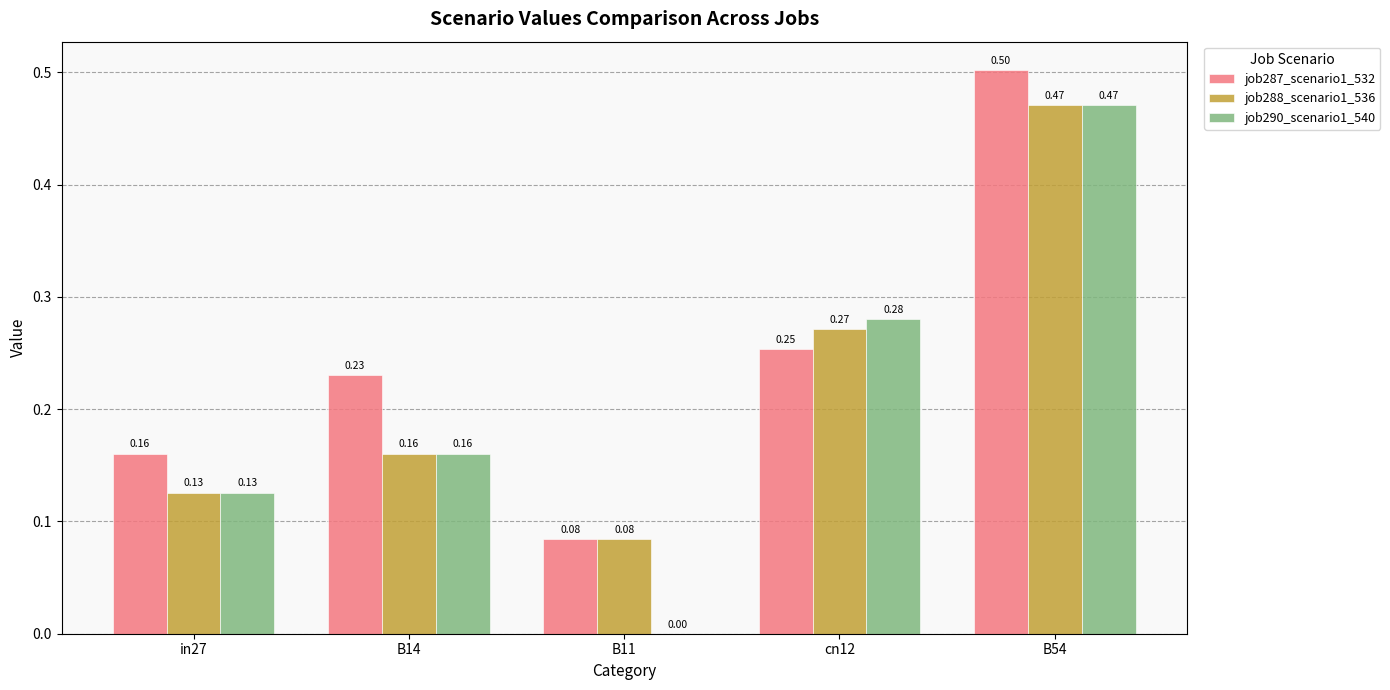

How many job288_scenario1_536 values are between 0 and 1?

5